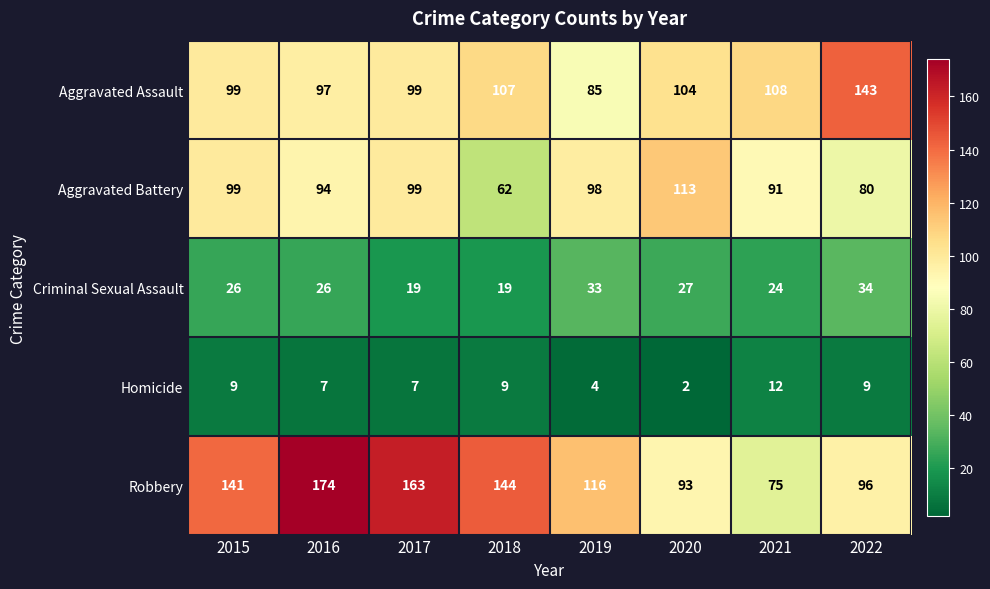

Count the number of categories in the chart.

8